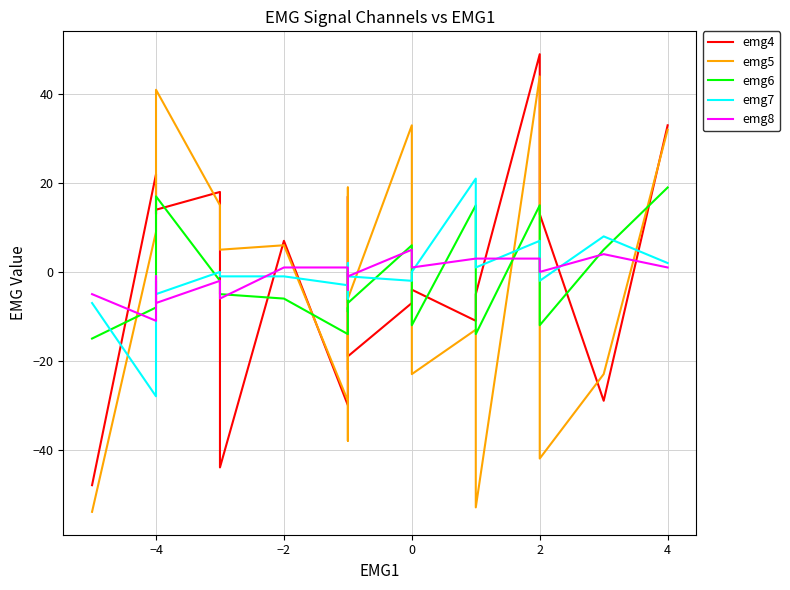

How many data points does each series have?

20